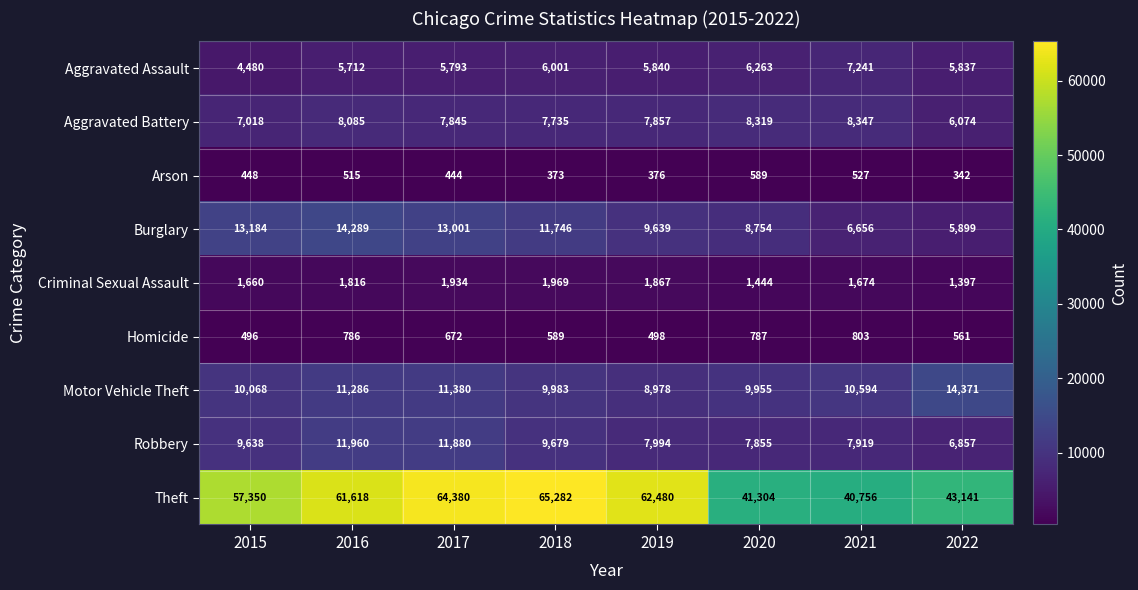

List the series in order of their peak value, lowest first.

Arson, Homicide, Criminal Sexual Assault, Aggravated Assault, Aggravated Battery, Robbery, Burglary, Motor Vehicle Theft, Theft